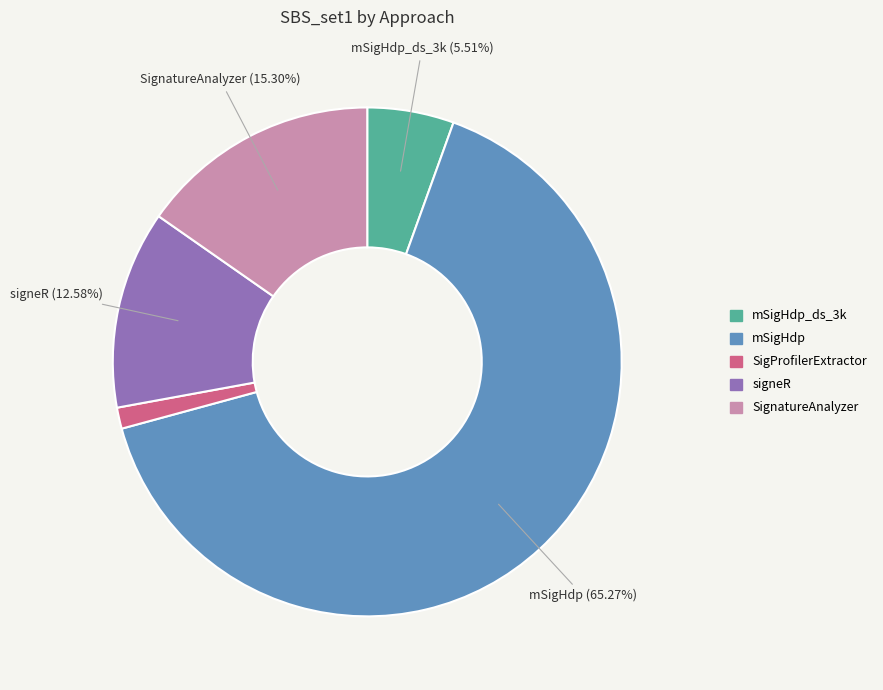

What is the majority slice?

mSigHdp